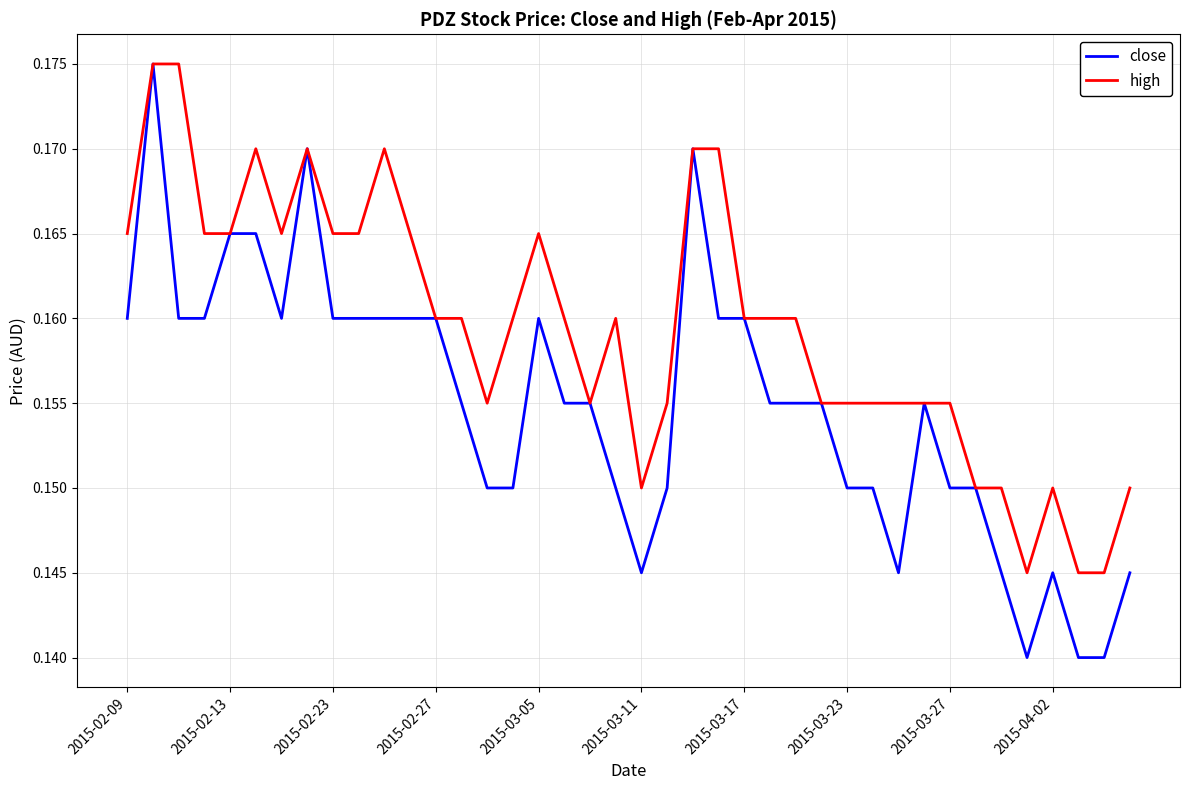

True or false: high has more than 0 points higher than both neighbors.

True